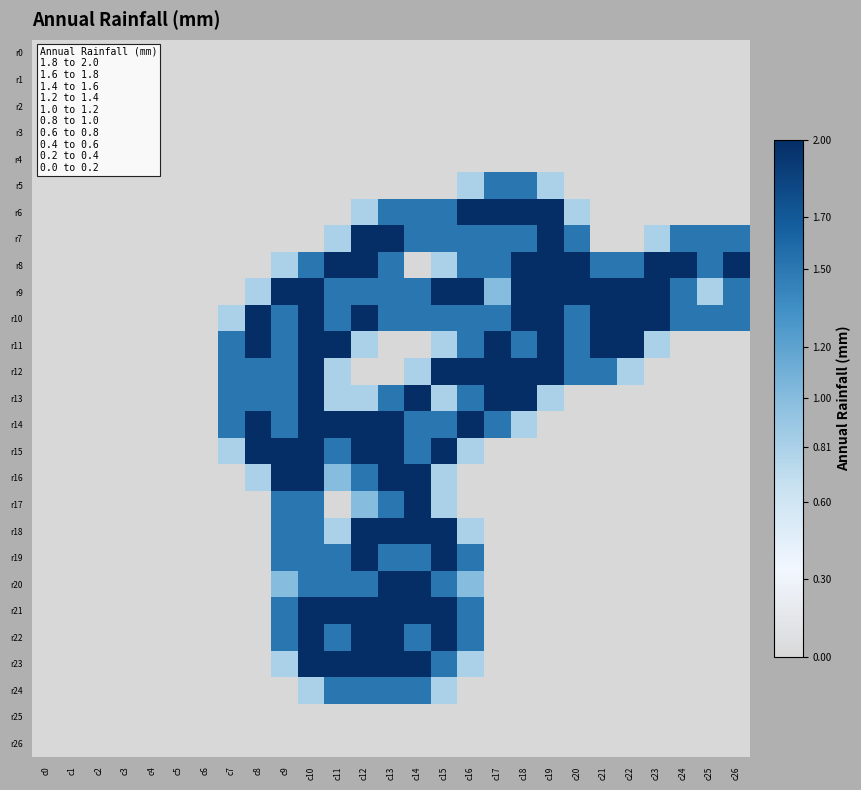

Count the number of data series in this chart.

27